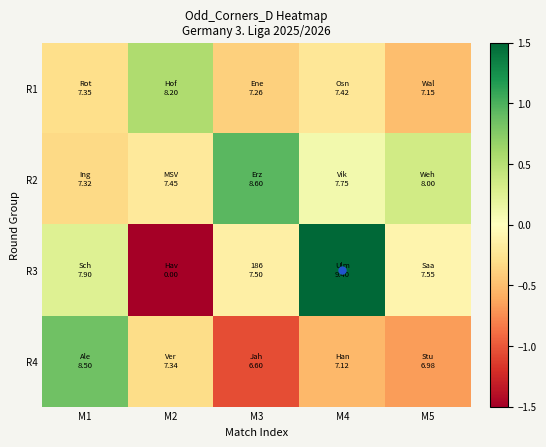

Which series has the largest range (max minus min)?

R3